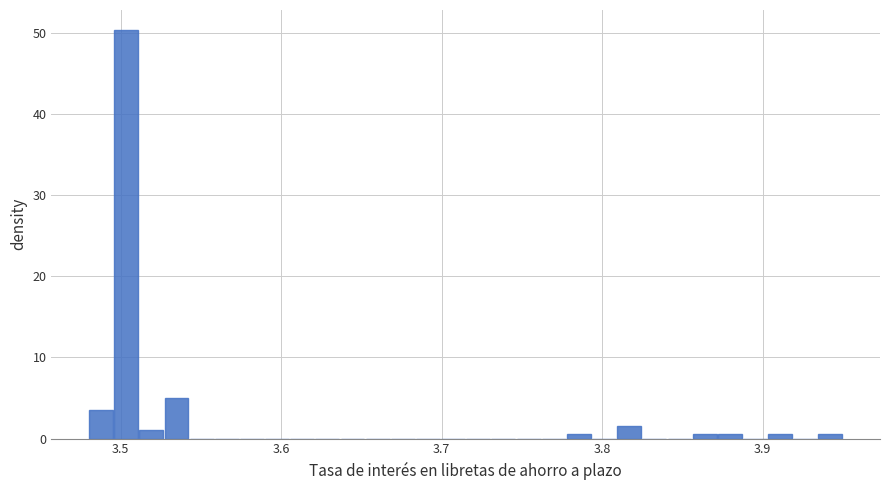

Read against the x-axis, roughly where is the centre of the tallest bar?

3.50